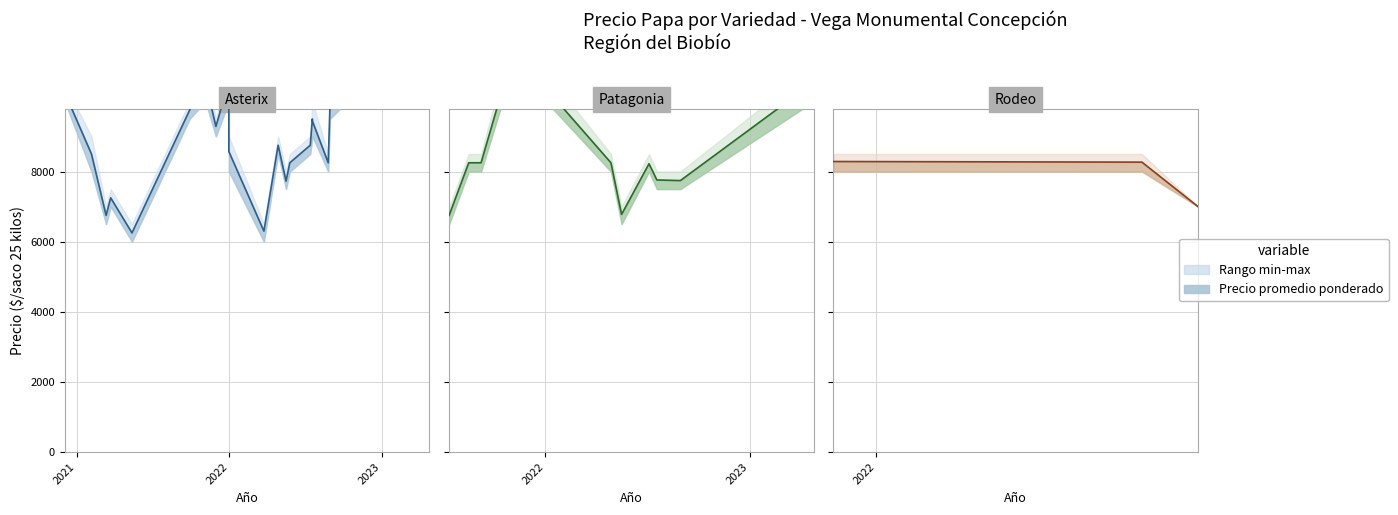

The Precio promedio ponderado series shows 2404 at 31. True or false?

False